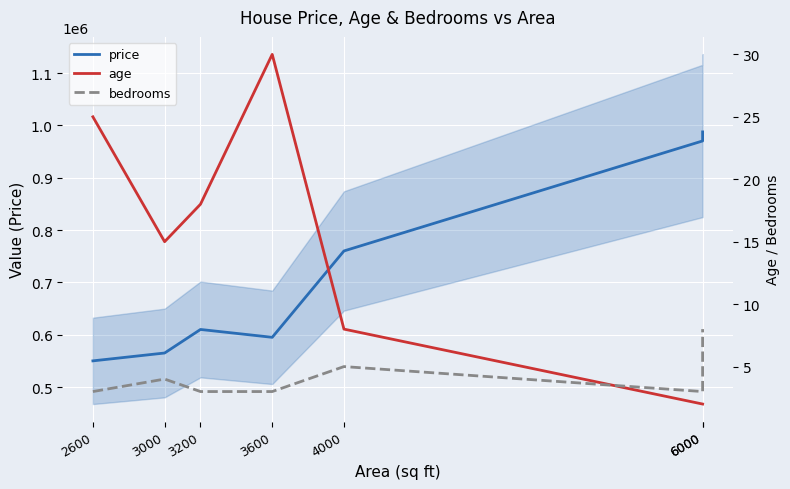

What value does the bedrooms series have at 3600?

3